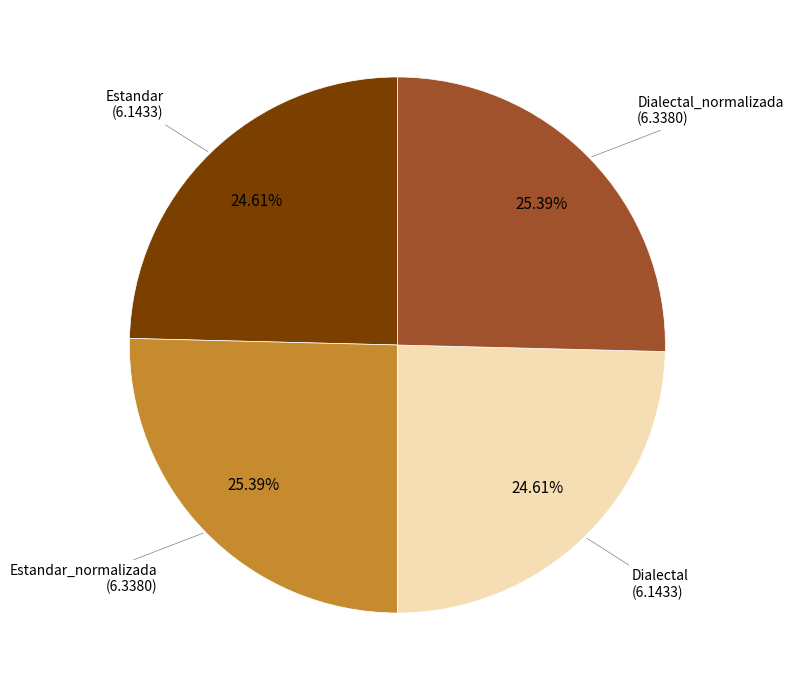

Count the number of slices in the pie.

4